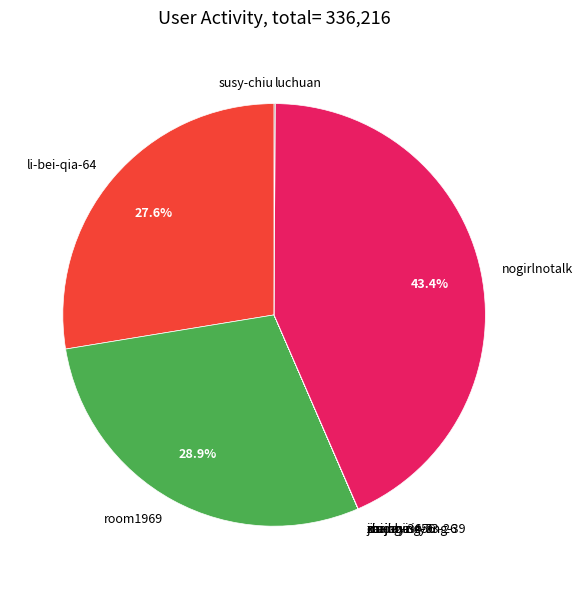

What percentage is NOT represented by li-bei-qia-64?

72.4%